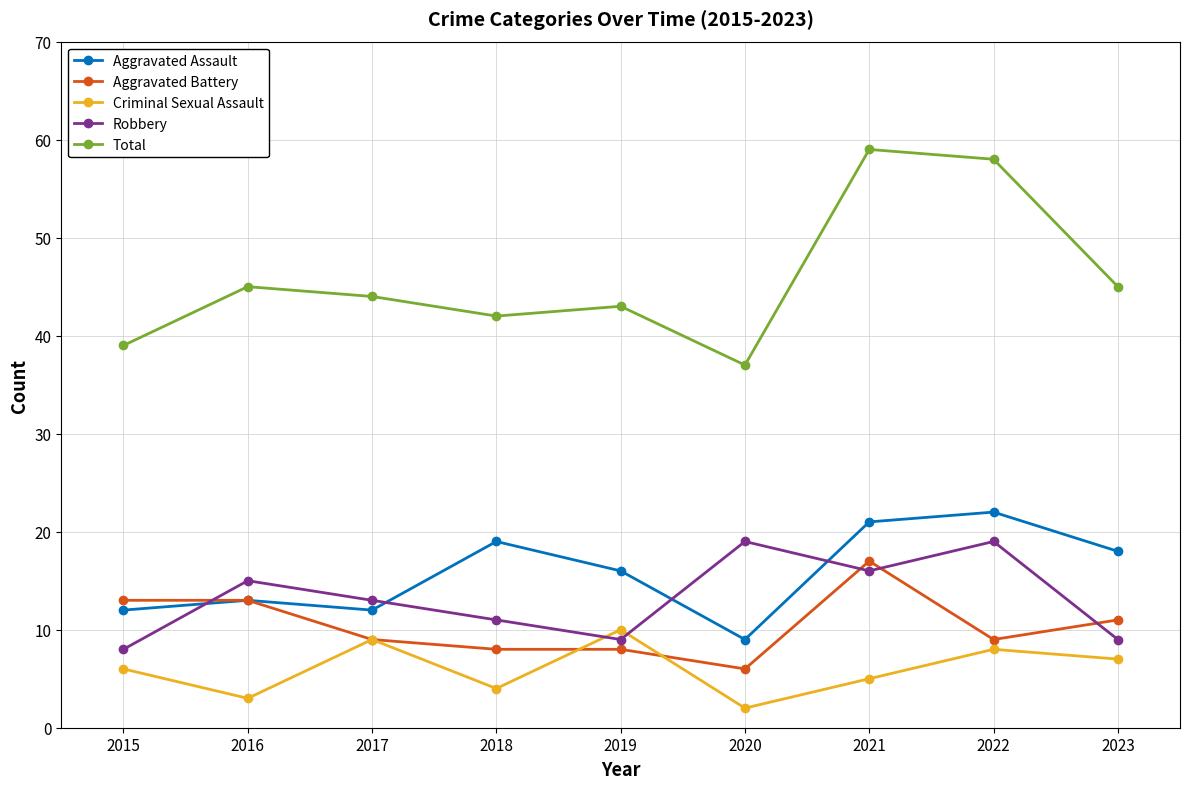

The Aggravated Assault series shows 19 at 2016. True or false?

False